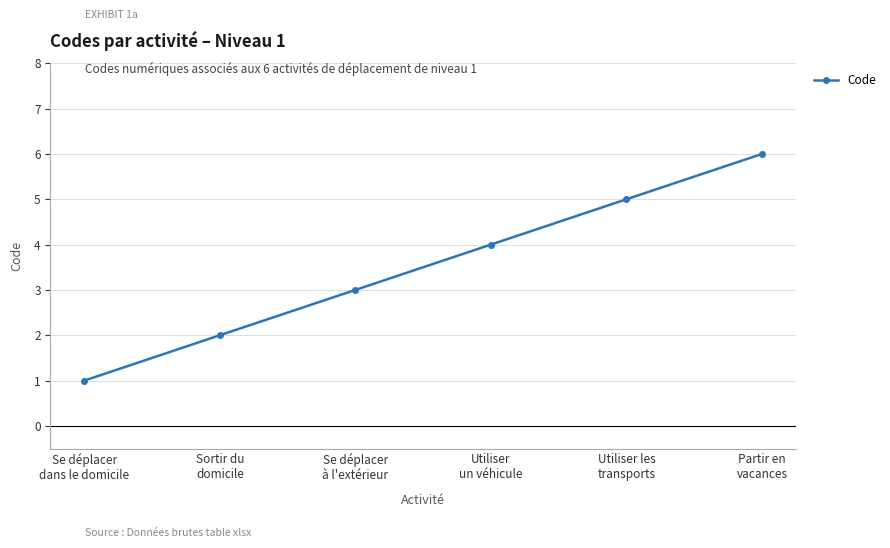

How many values are between 2 and 5?

4